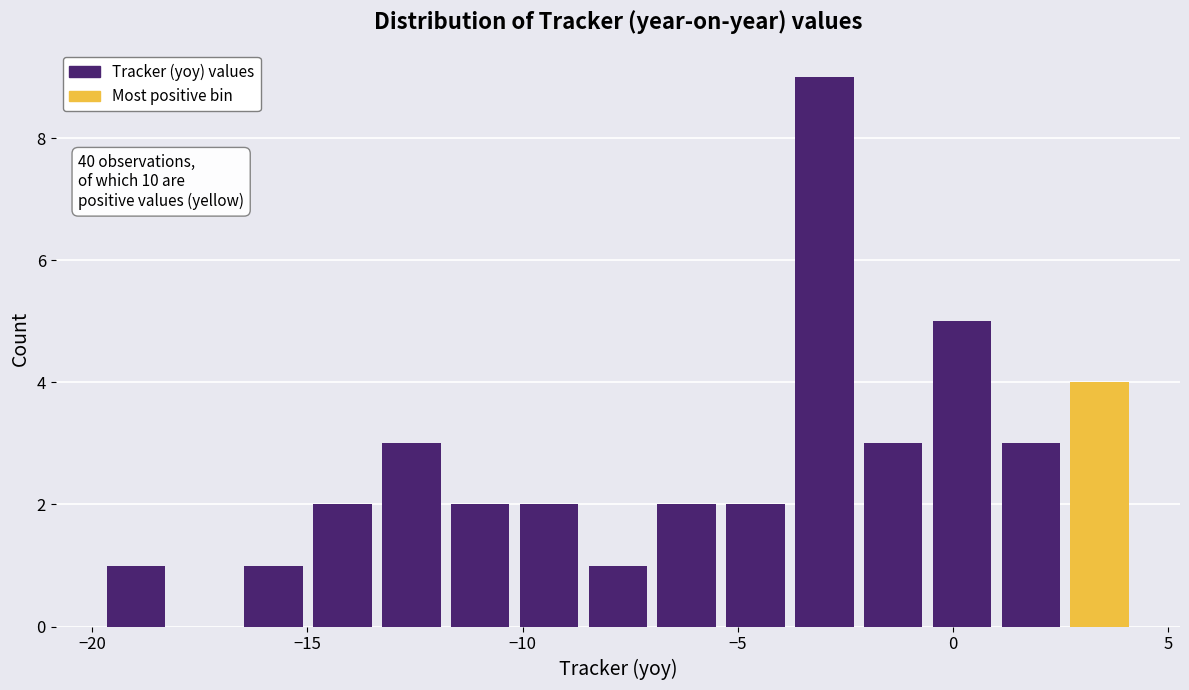

Read against the x-axis, roughly where is the centre of the tallest bar?

-3.0